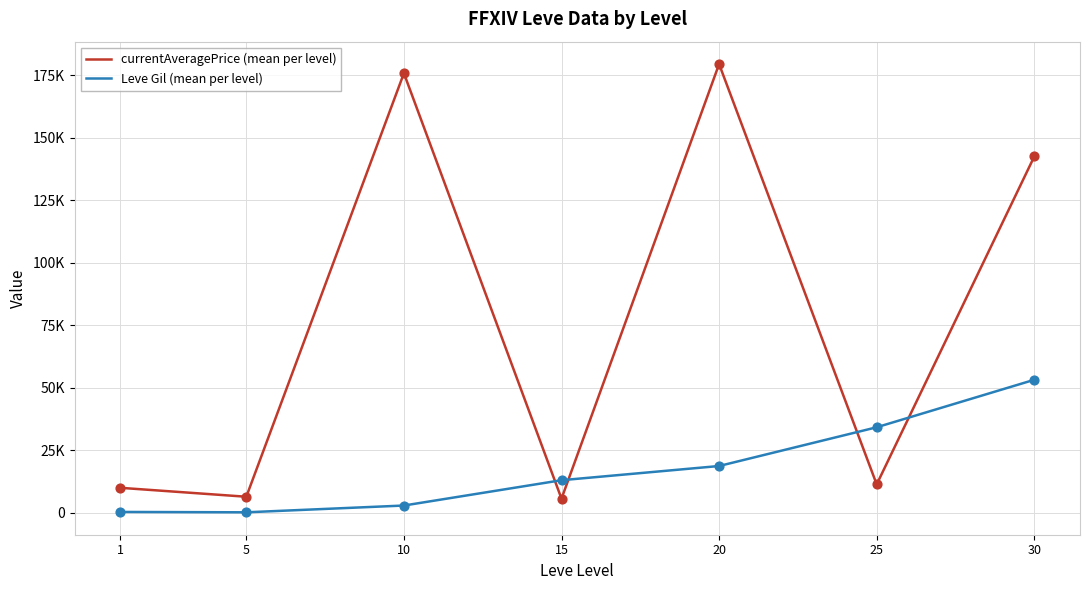

At how many categories does at least one series exceed 16024?

4